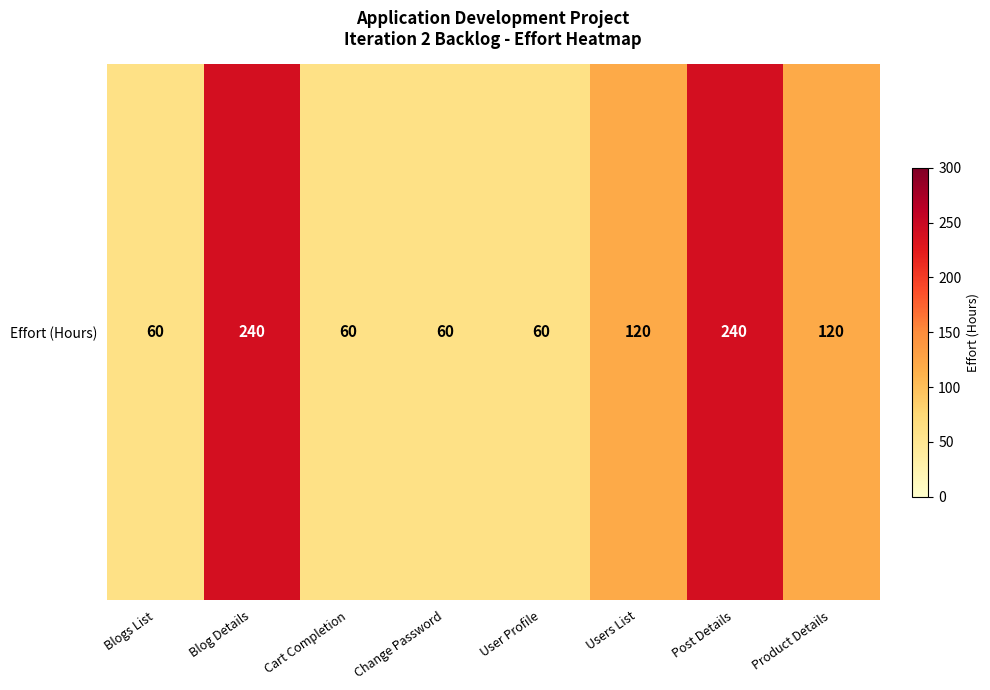

Which has a higher value, Blogs List or Cart Completion?

Blogs List